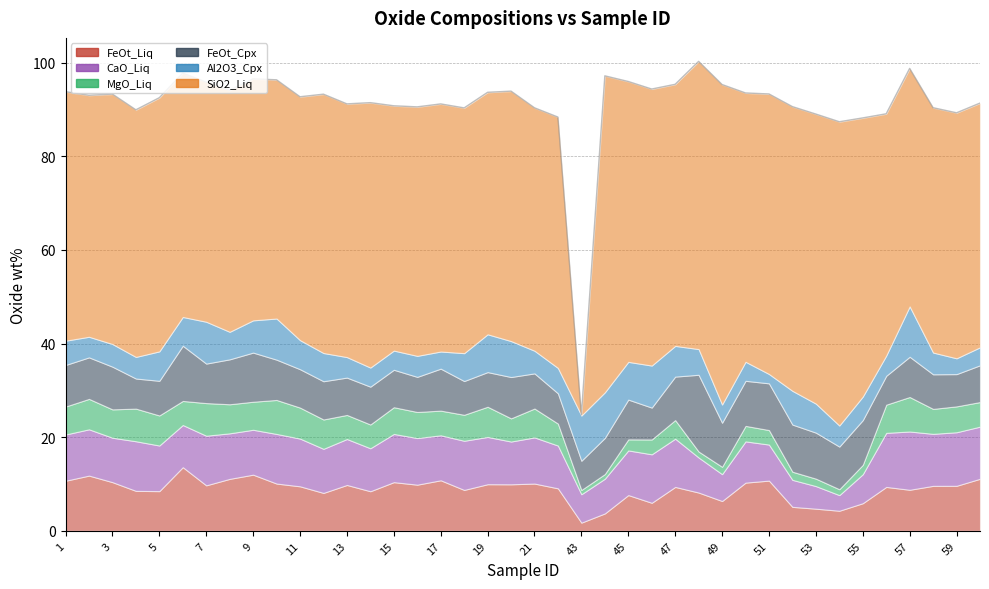

Where do Al2O3_Cpx and FeOt_Liq first cross each other?

22 and 43